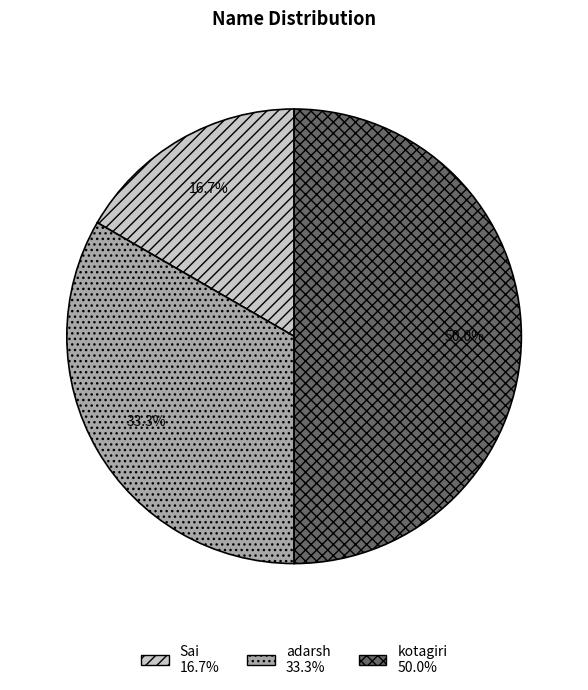

What is the ratio of the value at kotagiri to the value at adarsh?

1.5